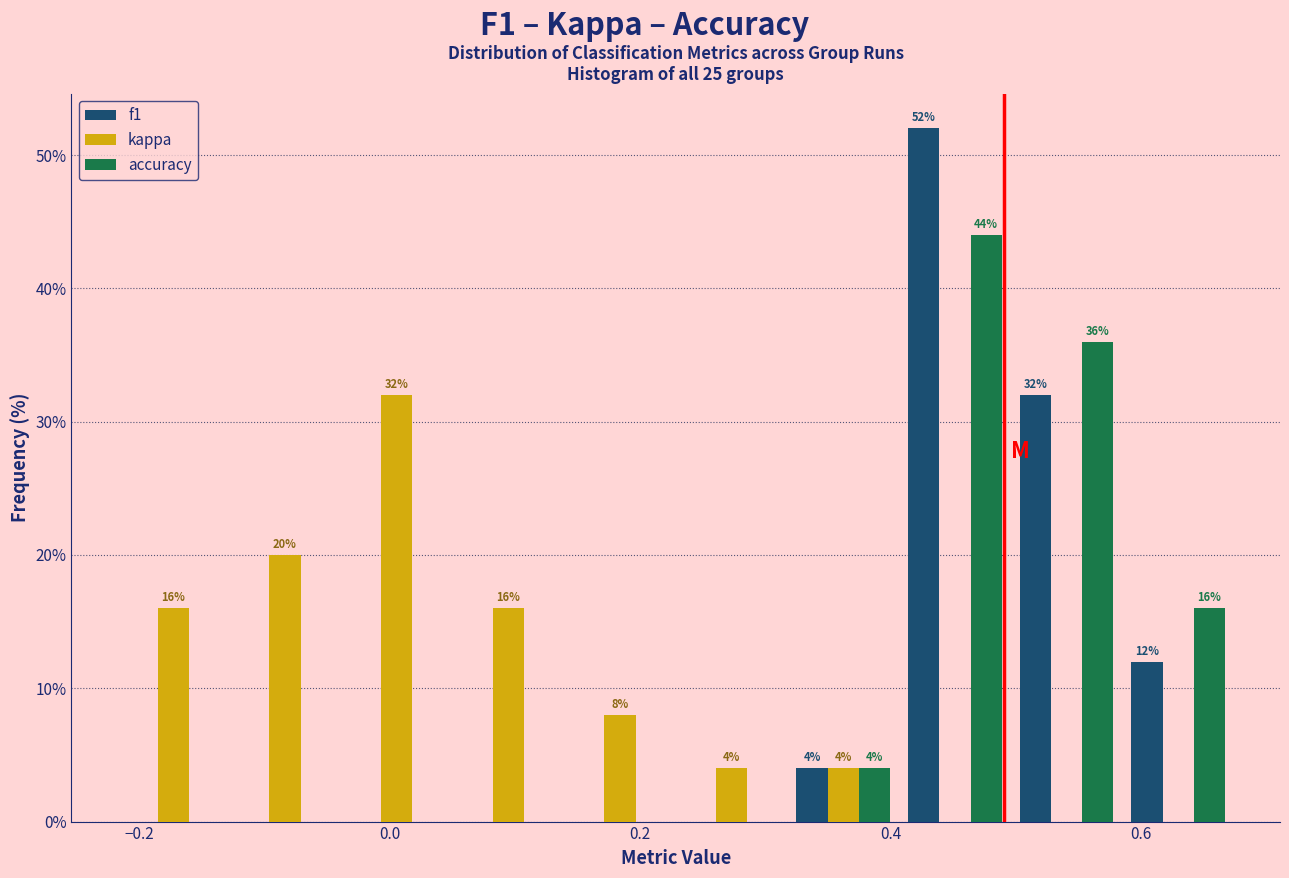

In the kappa series, which range on the x-axis has the tallest bar?

-0.04 to 0.06